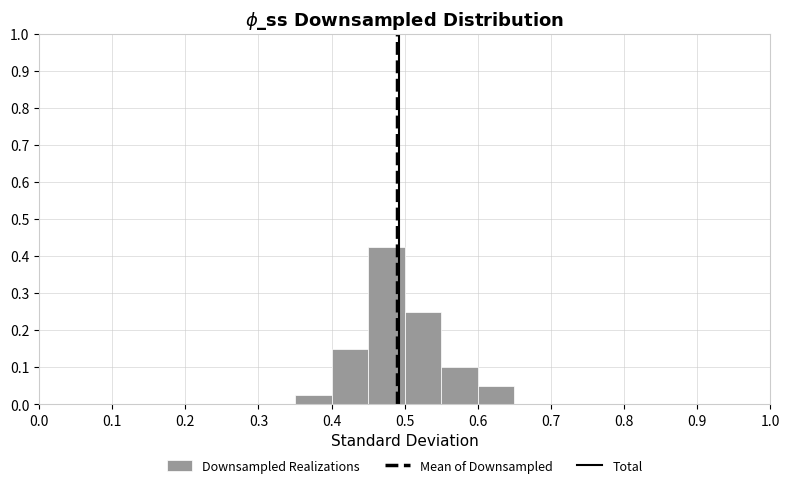

What is the height of the bar covering 0.35 to 0.40 on the x-axis? The values are not printed on the chart, so give them approximately, as read against the axis.

0.03